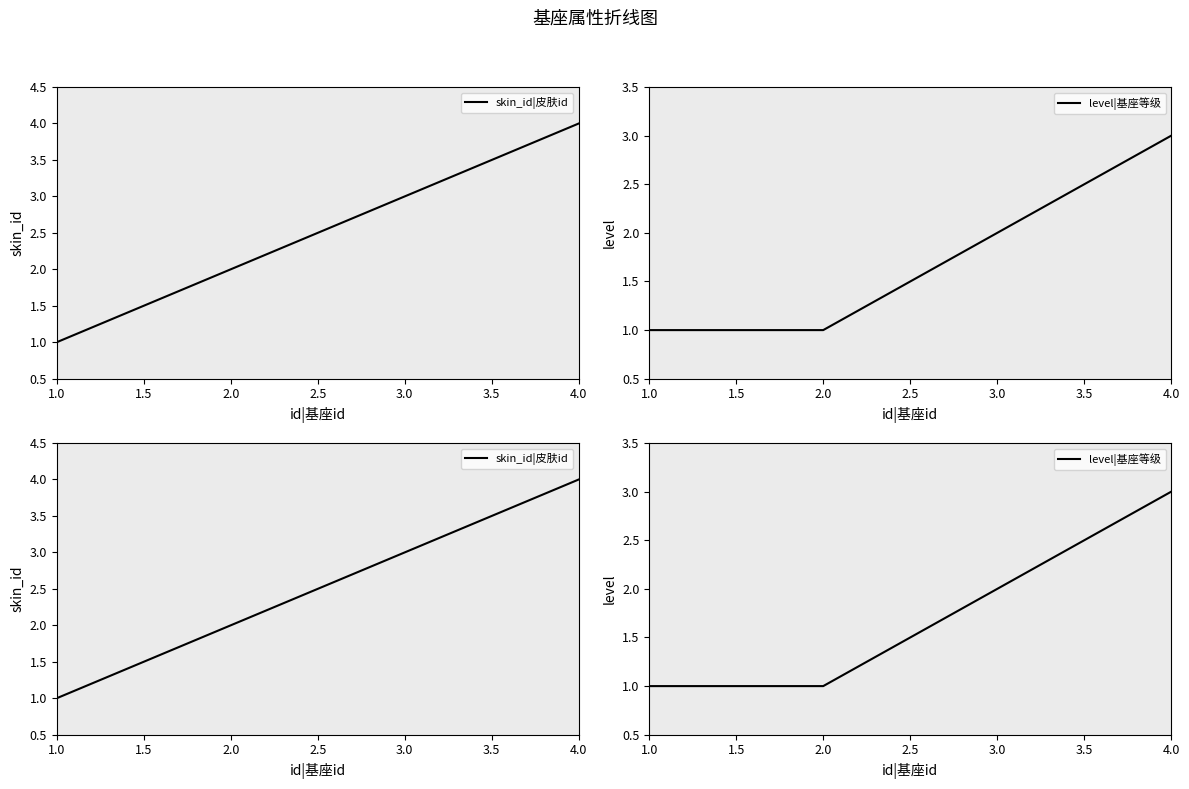

What is the difference between the maximum and minimum values in the skin_id|皮肤id series?

3